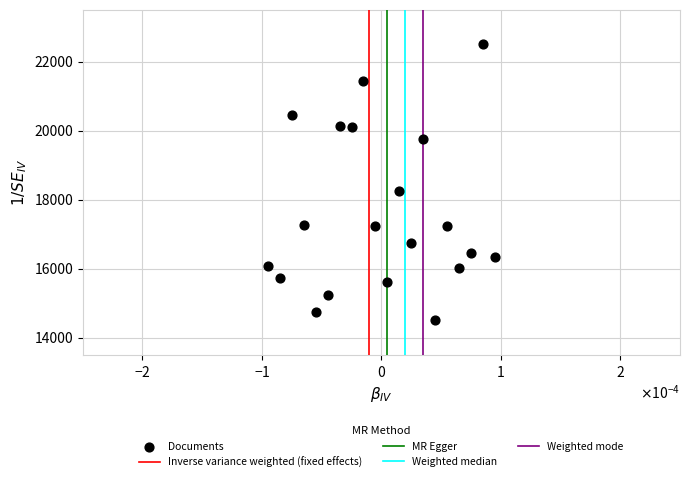

What is the range of Y values (max minus min)?

8000.0